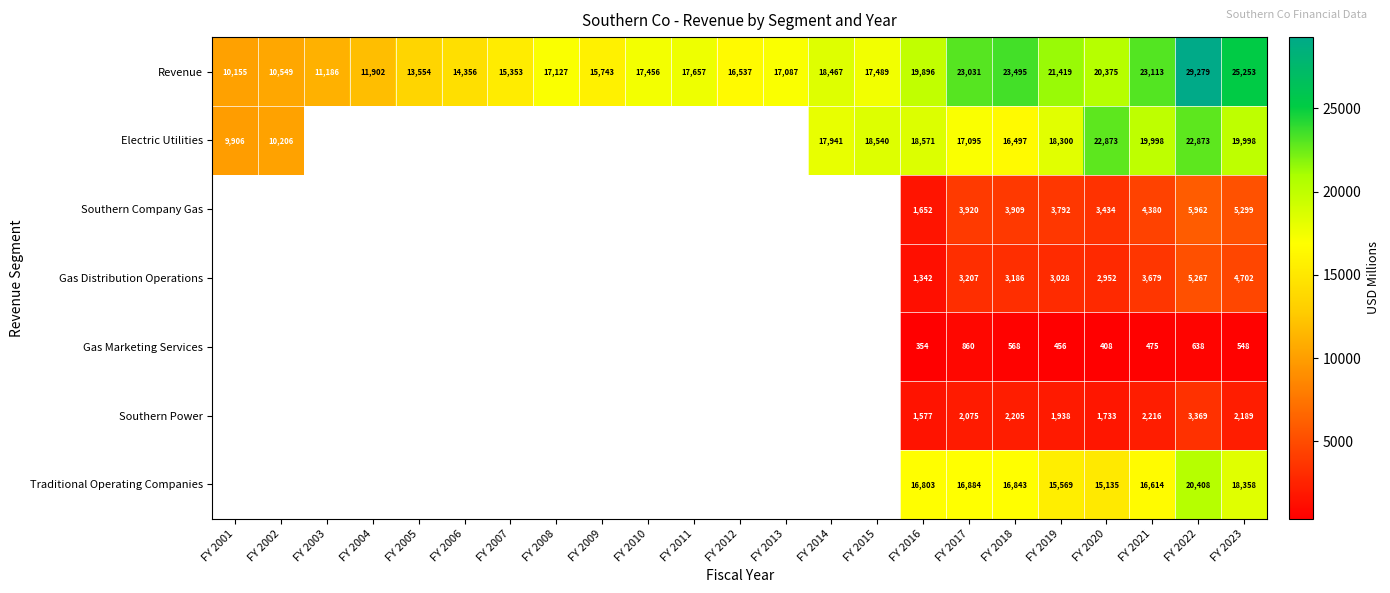

At which label is Revenue closest to 19717?

FY 2016